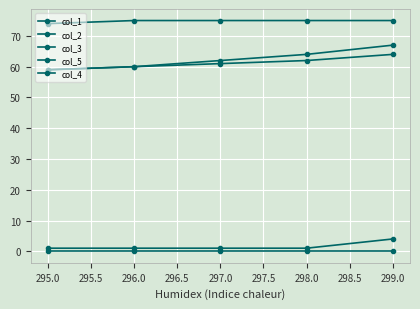

Does the chart have visible grid lines?

Yes